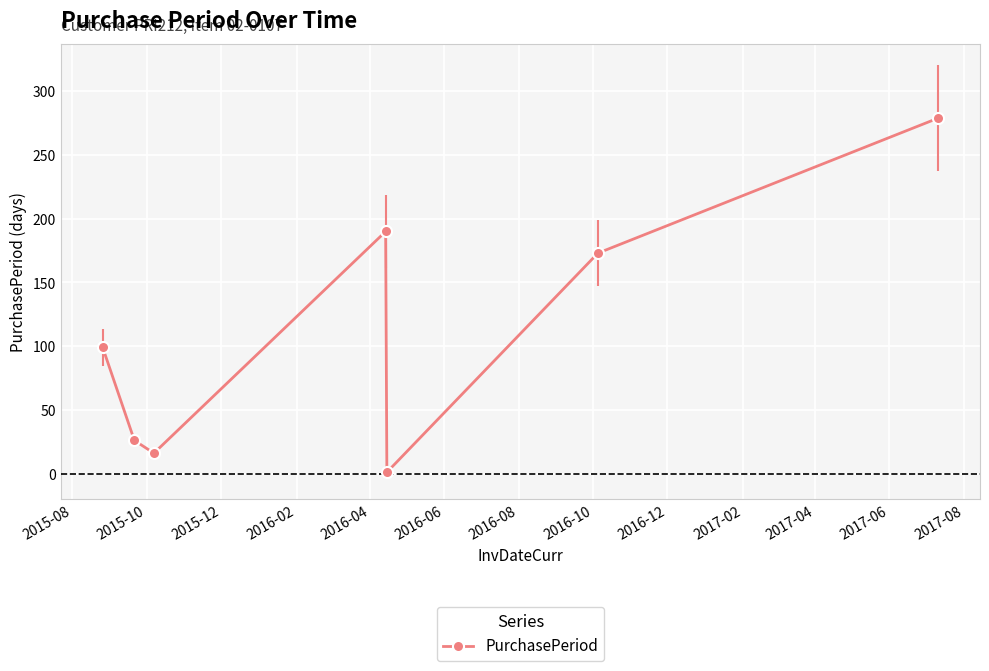

What is the value of the 6th point from the left?

173